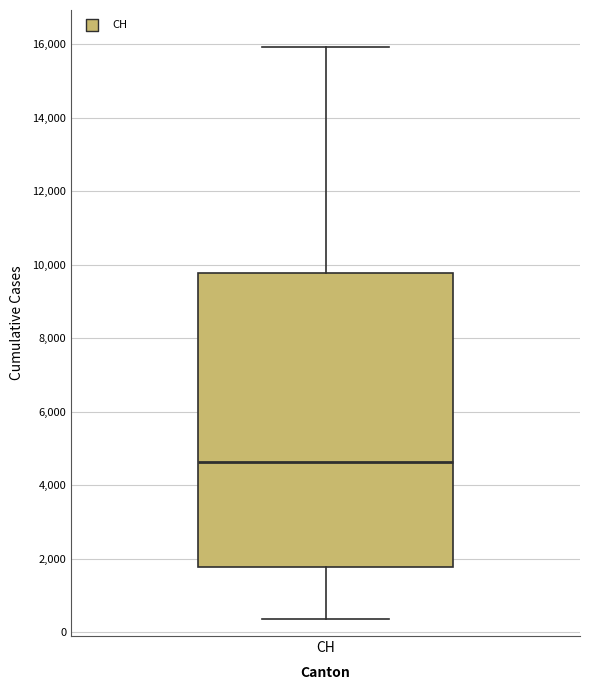

Read this box plot against the y-axis: the position of the median line, the range covered by the box, and the ends of both whiskers. The values are not printed on the chart, so give them approximately, as read against the axis.

median 4600, box 1800 to 9800, whiskers 400 to 16000